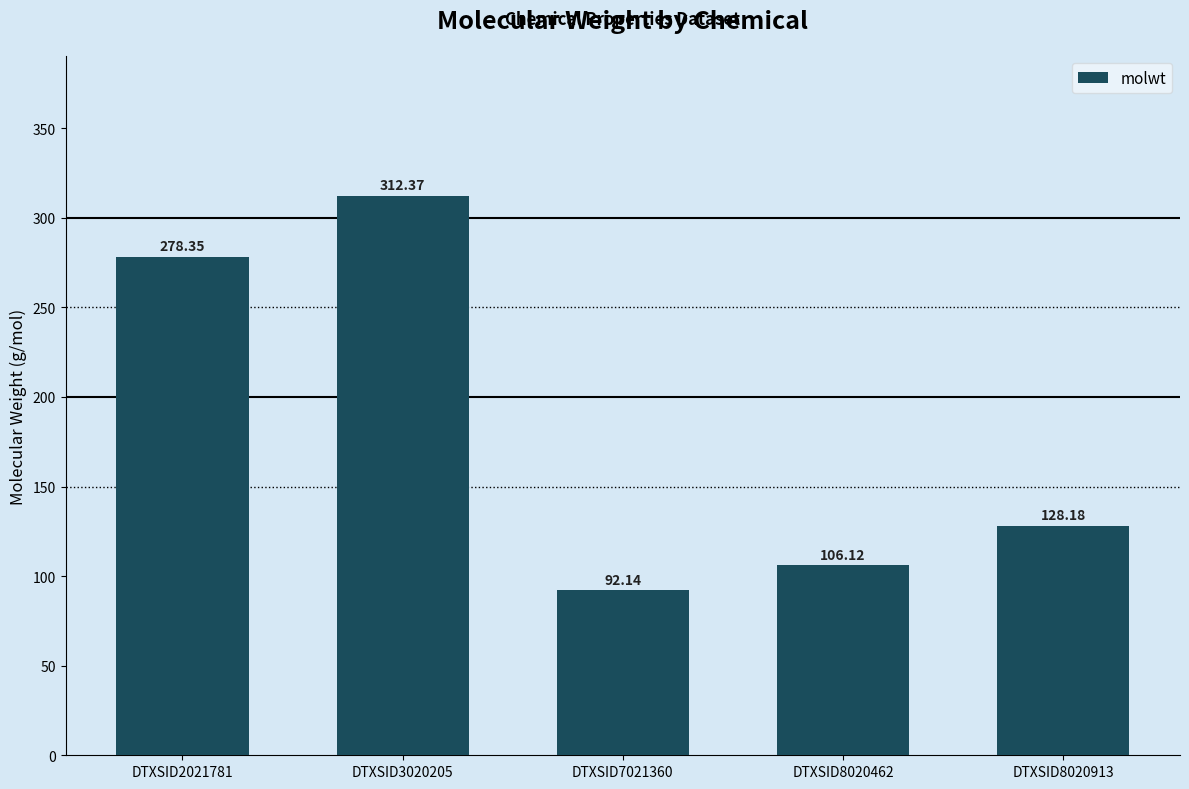

The chart shows a value of 184.6 at DTXSID3020205. True or false?

False